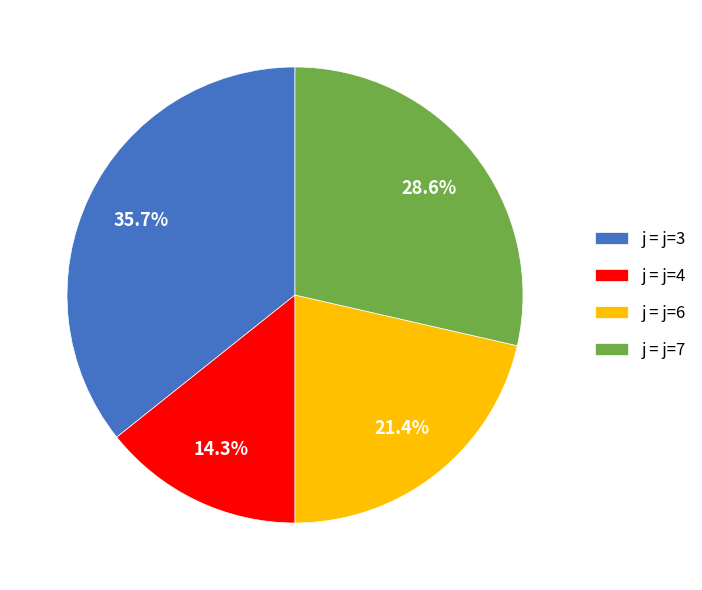

Does any single category account for the majority?

No